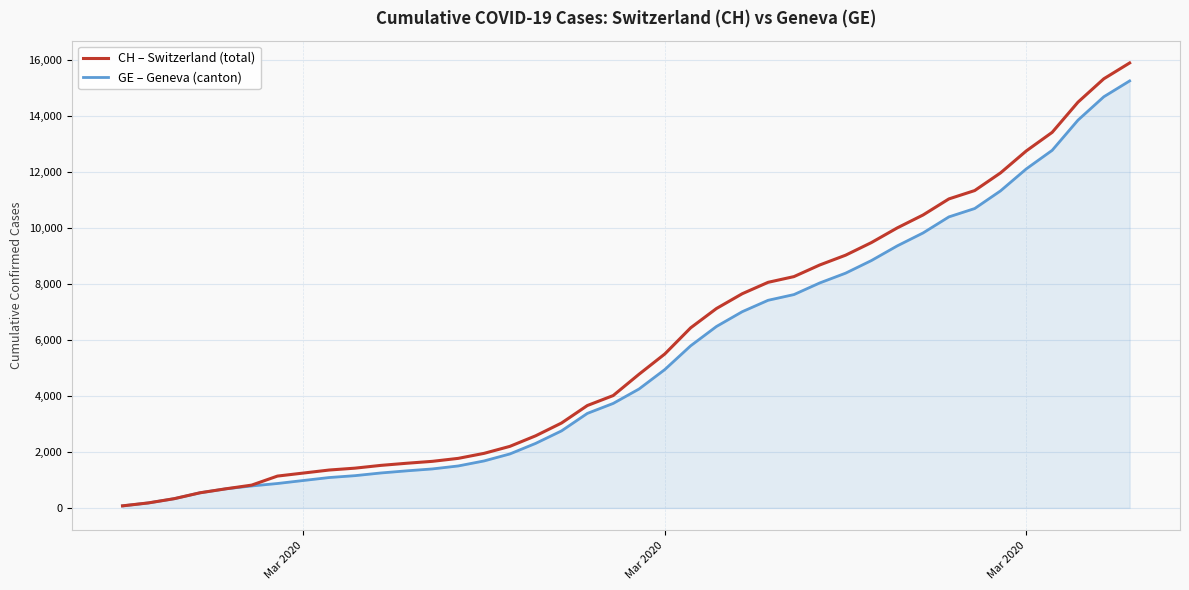

Which series has the largest range (max minus min)?

CH – Switzerland (total)